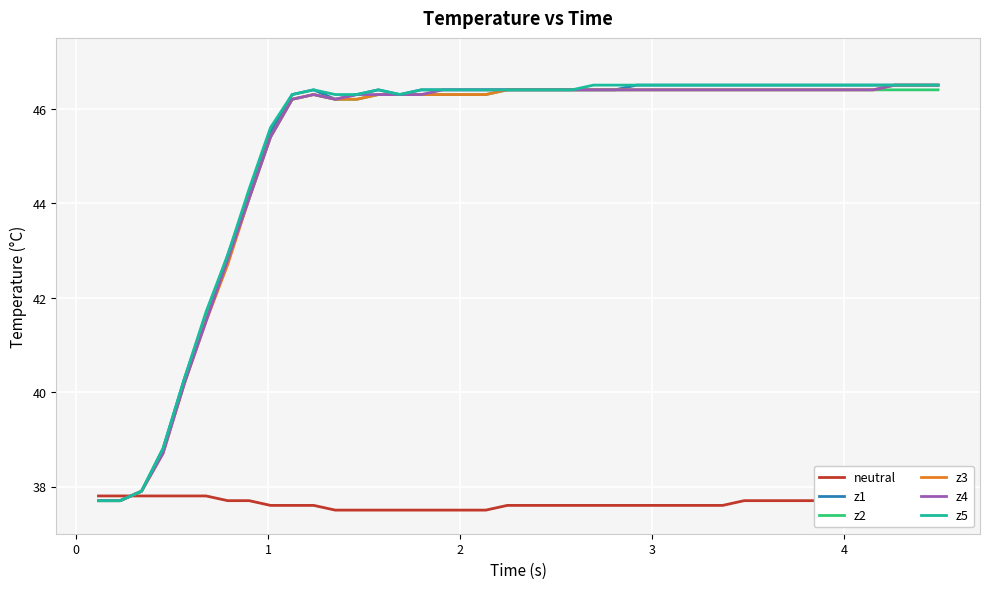

How many lines are shown in the chart?

6